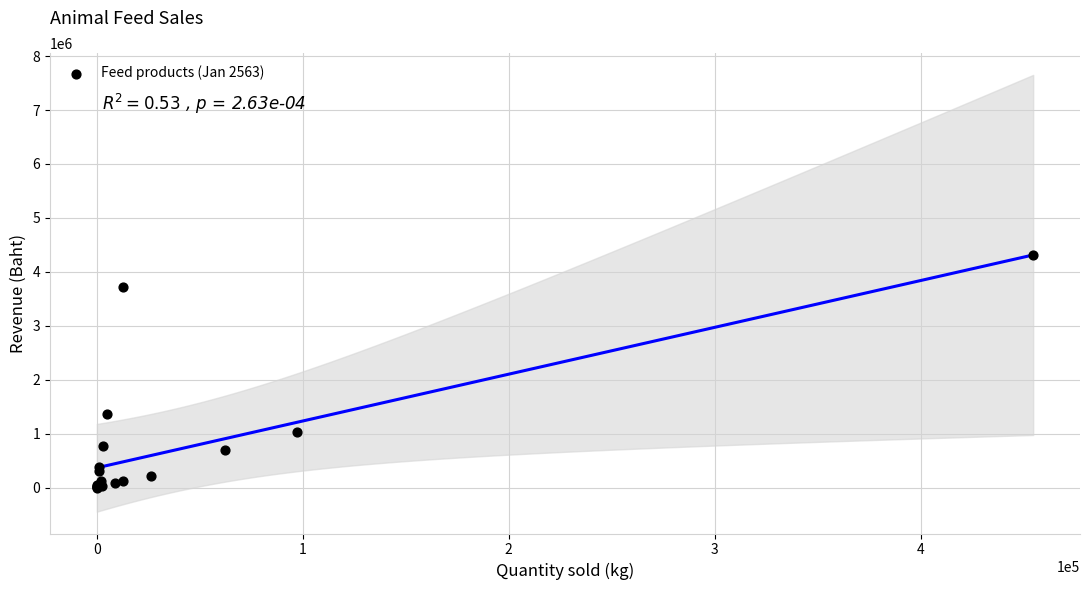

What Y value in the scatter plot is closest to 2161351?

1372678.0